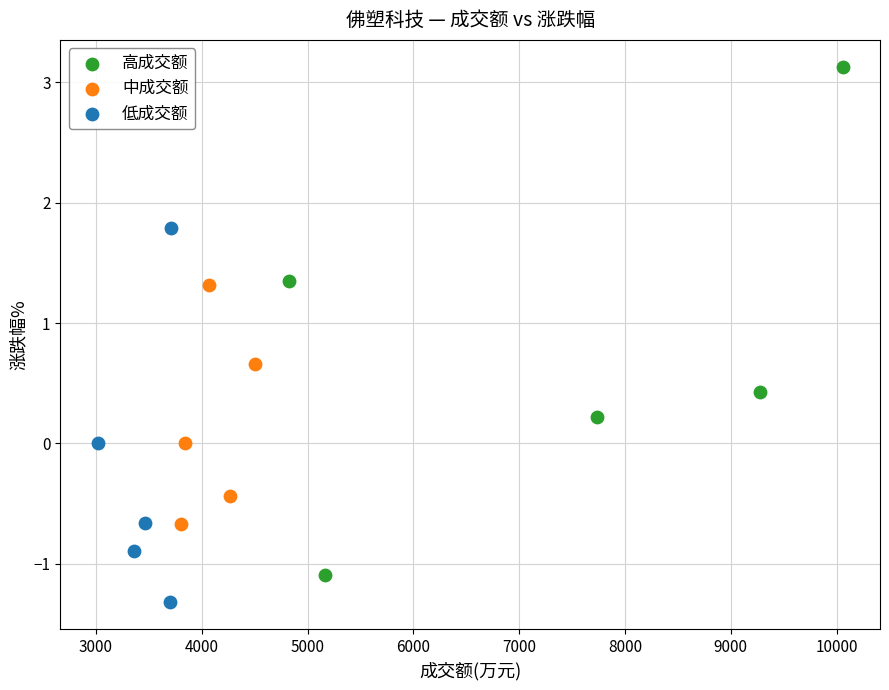

Which series contains the lowest Y value?

低成交额